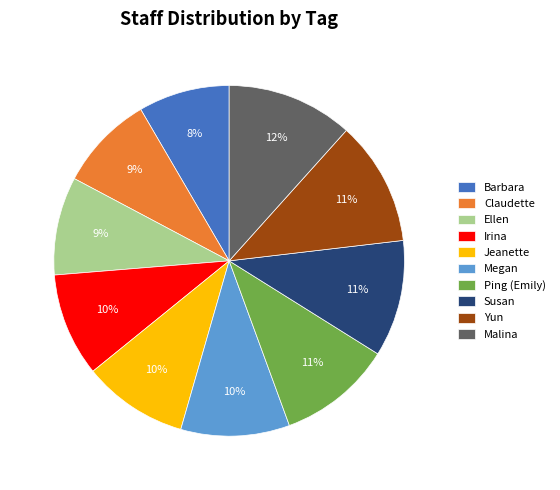

To the nearest percent, what portion does Ping (Emily) represent?

11%